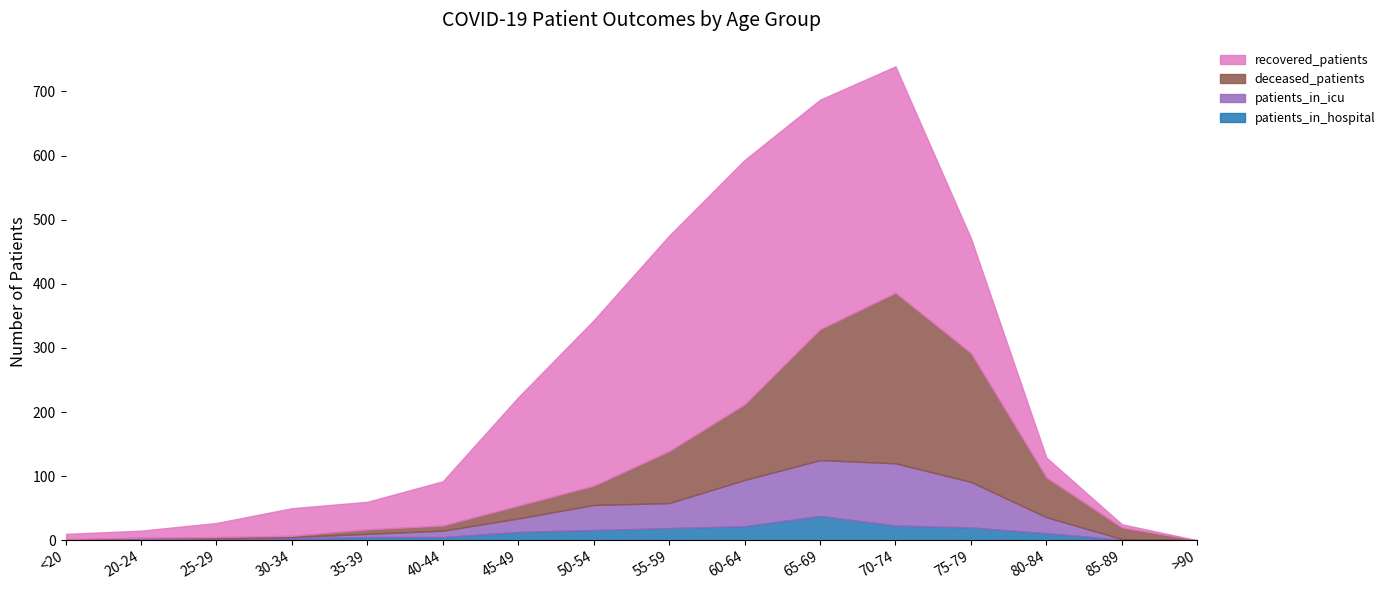

What are all the series names shown in the legend?

recovered_patients, deceased_patients, patients_in_icu, patients_in_hospital